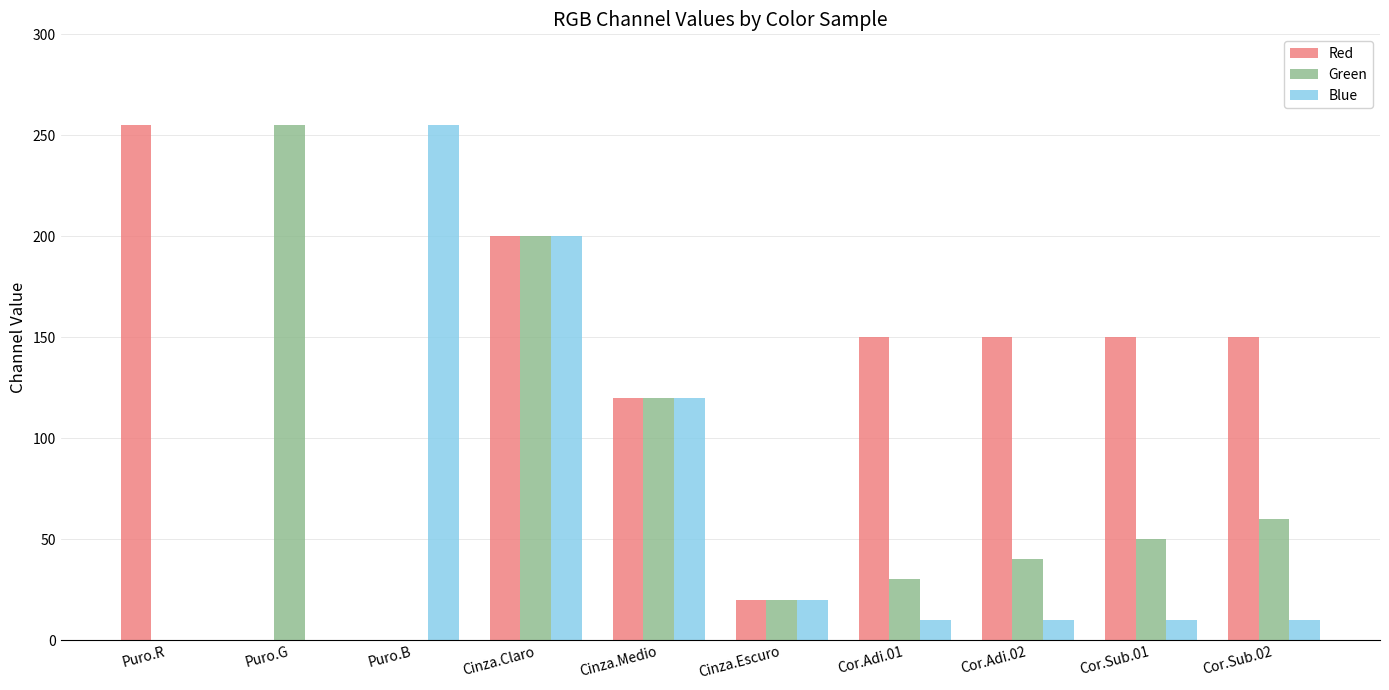

What is the spread (max minus min) of values at Puro.B?

255